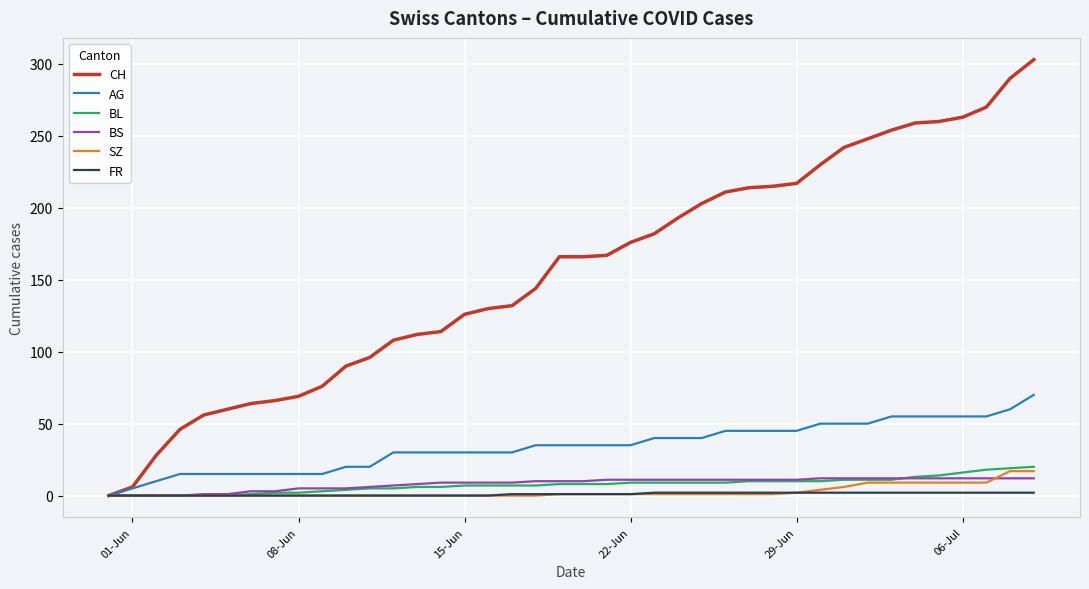

Which series has the widest spread of values?

CH